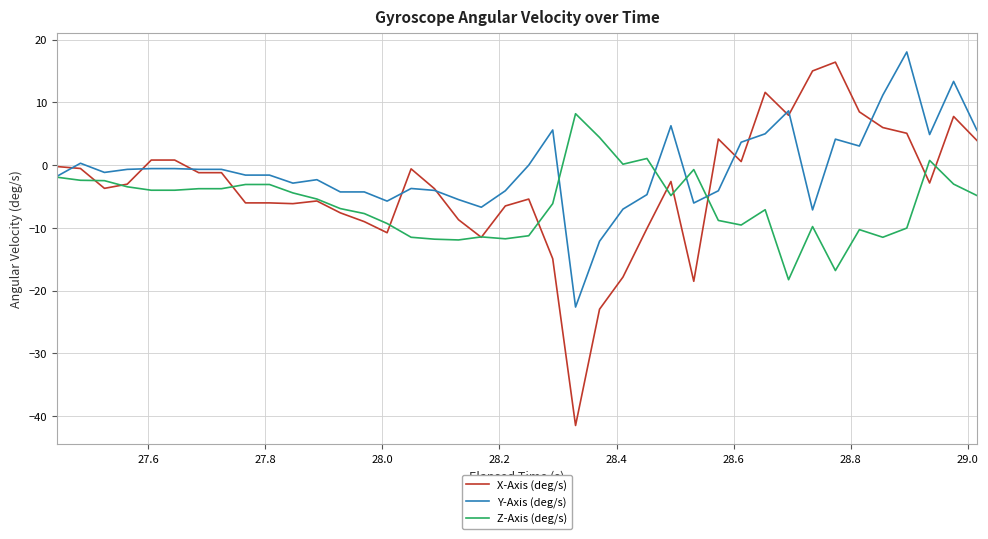

What is the average value of the X-Axis (deg/s) series?

-3.5